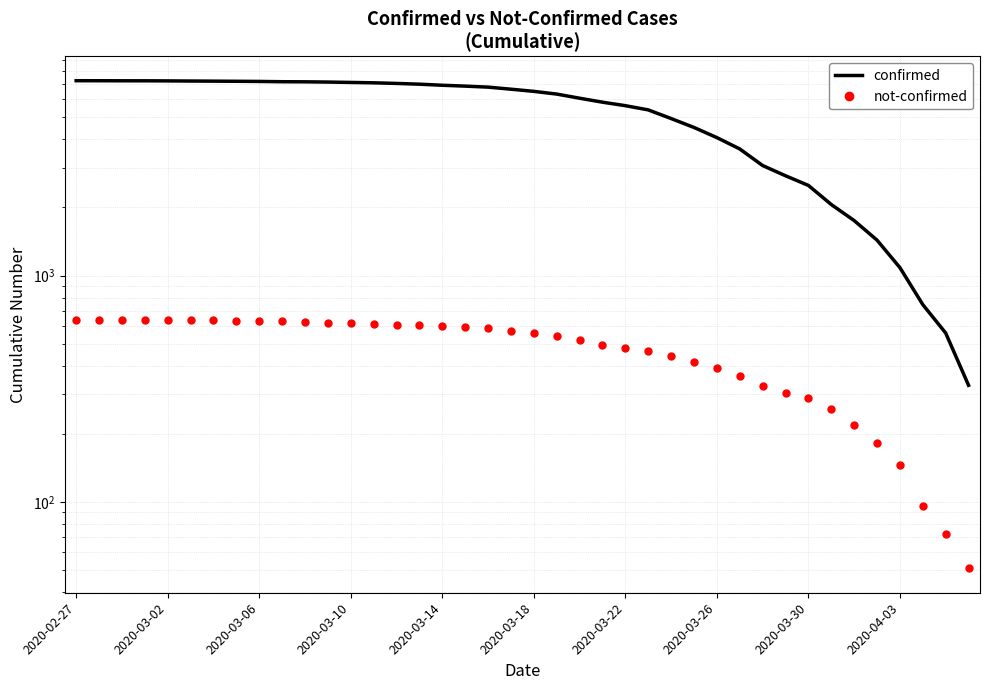

Is the value of not-confirmed at 10 greater than the value of confirmed at 12?

No